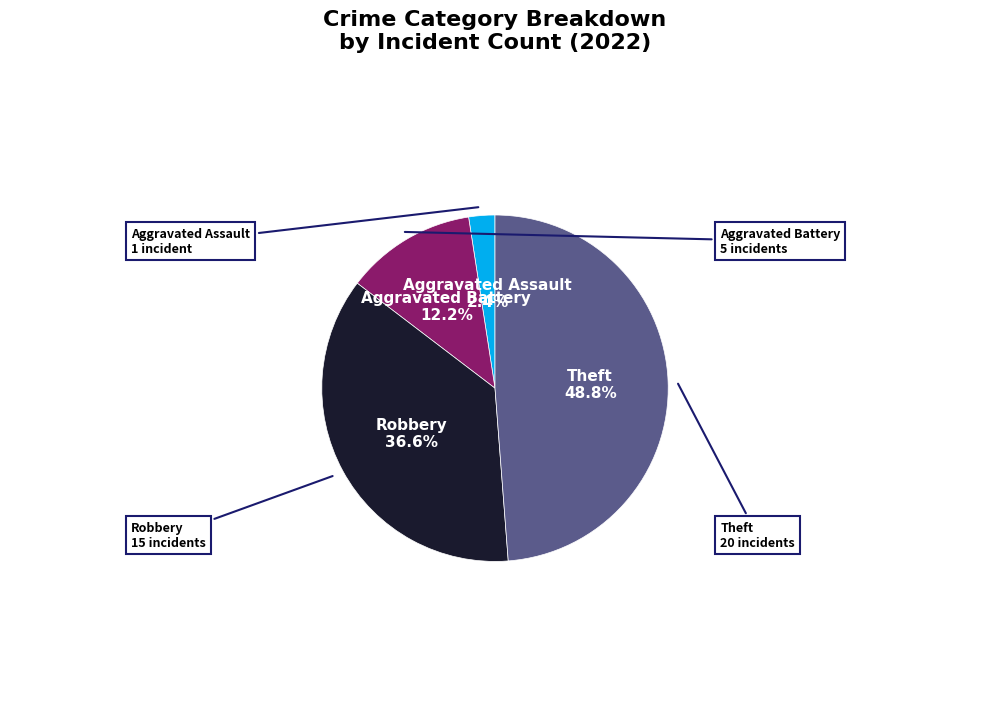

Is there any slice that represents more than half of the pie?

No